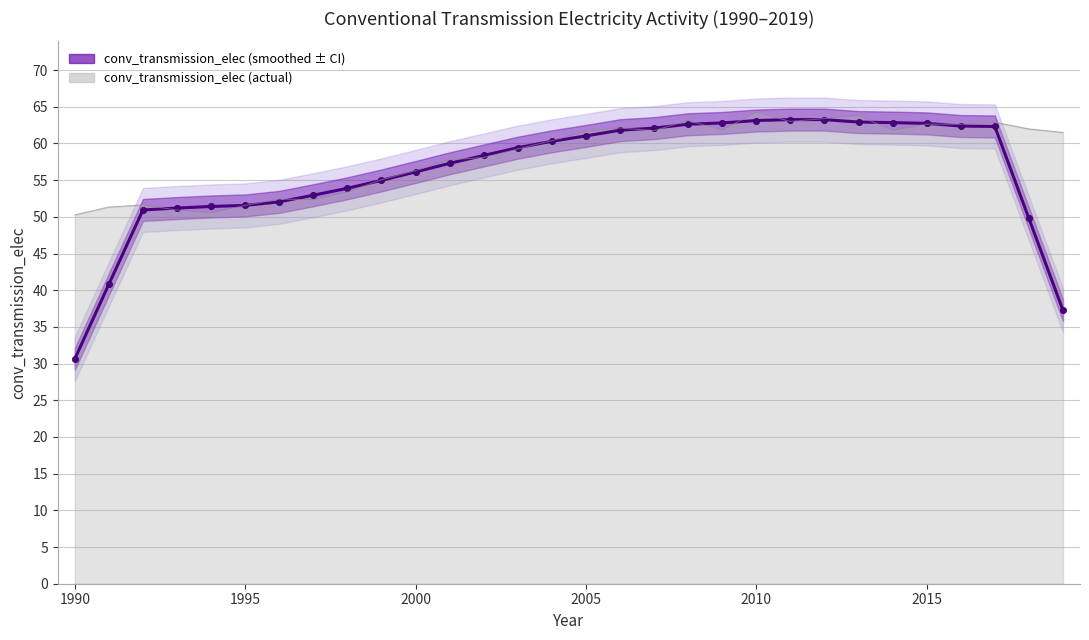

What is the maximum value shown in the chart?

63.3